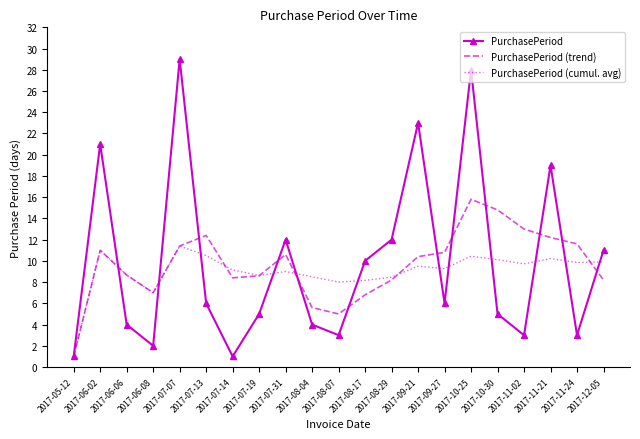

The PurchasePeriod (cumul. avg) series shows 5.8 at 2017-07-07. True or false?

False